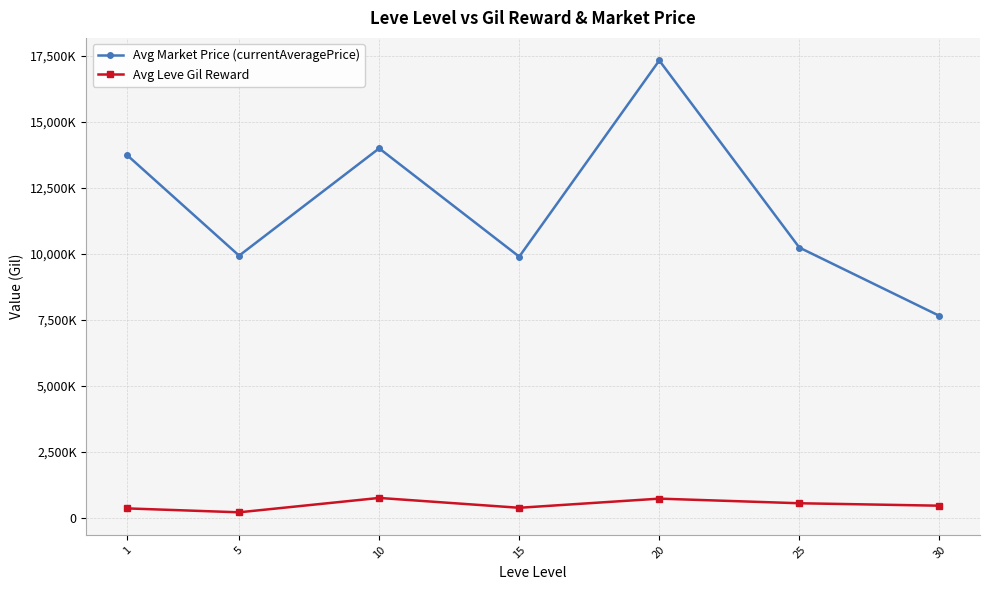

At which label does Avg Leve Gil Reward reach its peak?

10